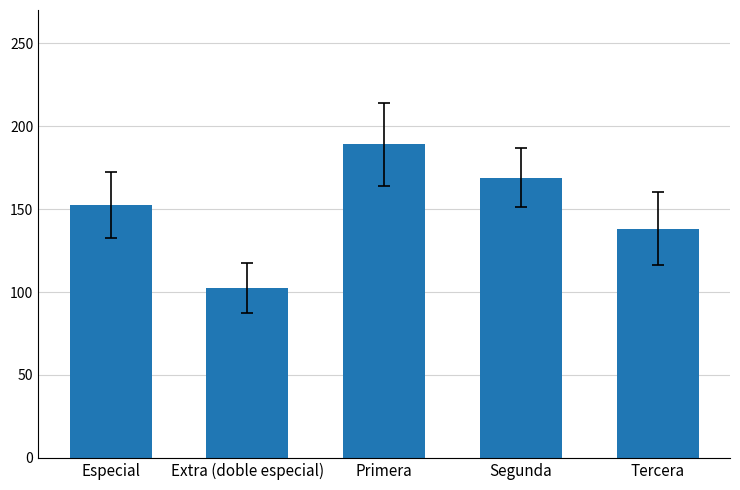

Rank the categories by value from lowest to highest.

Extra (doble especial), Tercera, Especial, Segunda, Primera